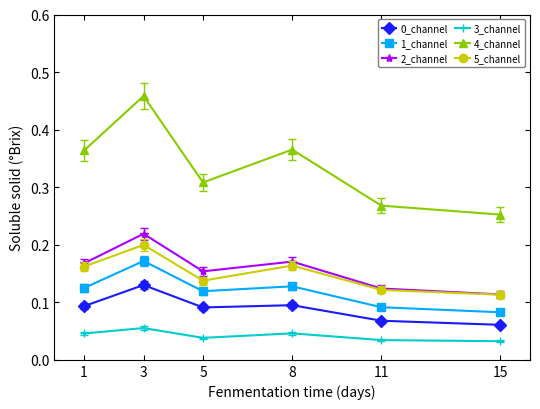

True or false: 4_channel and 5_channel intersect in this chart.

False